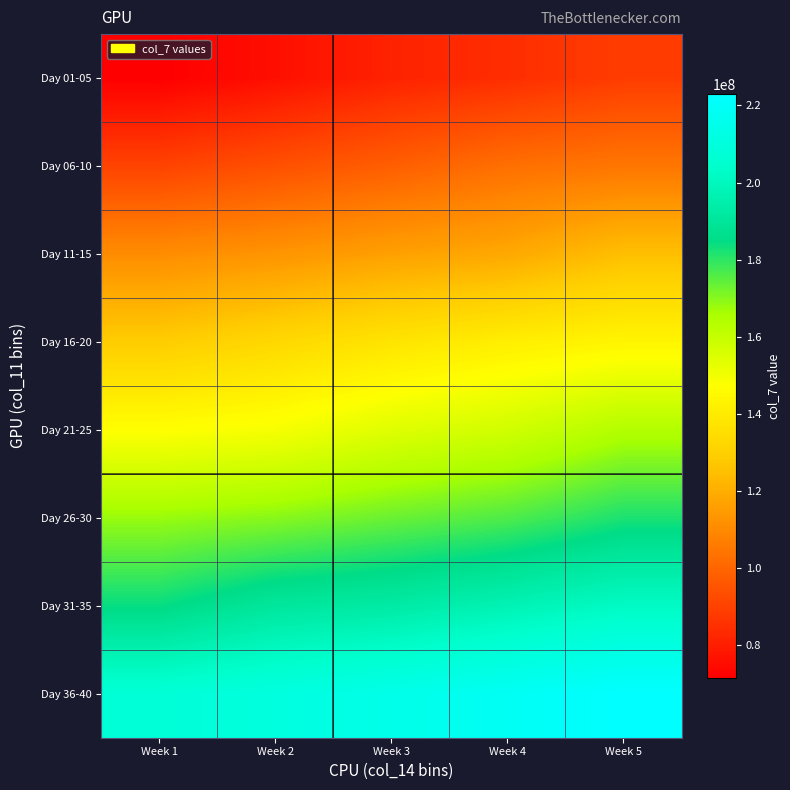

At which category is the sum across all series the highest?

Week 5